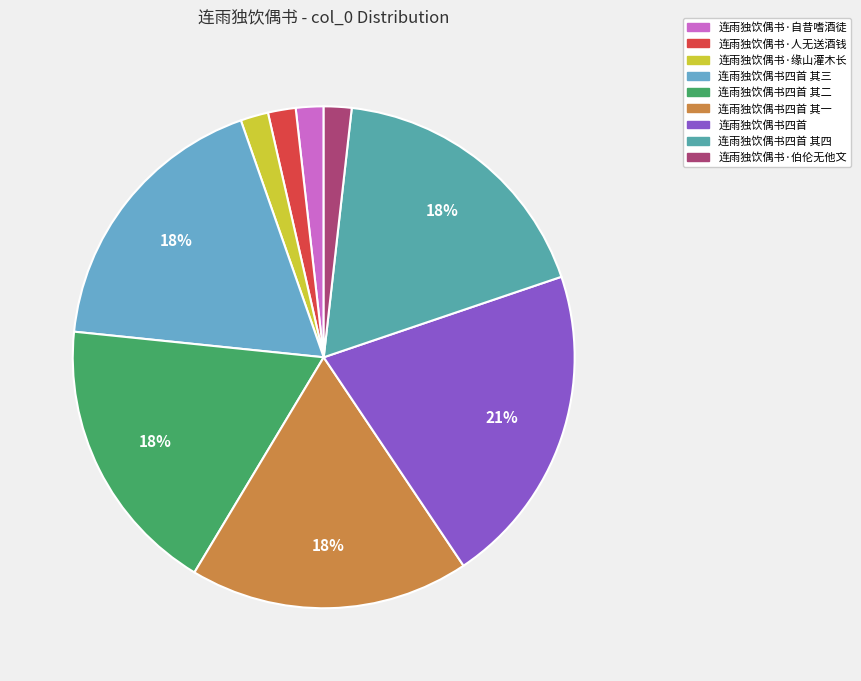

To the nearest percent, what is the difference between the largest and smallest slice percentages?

19%